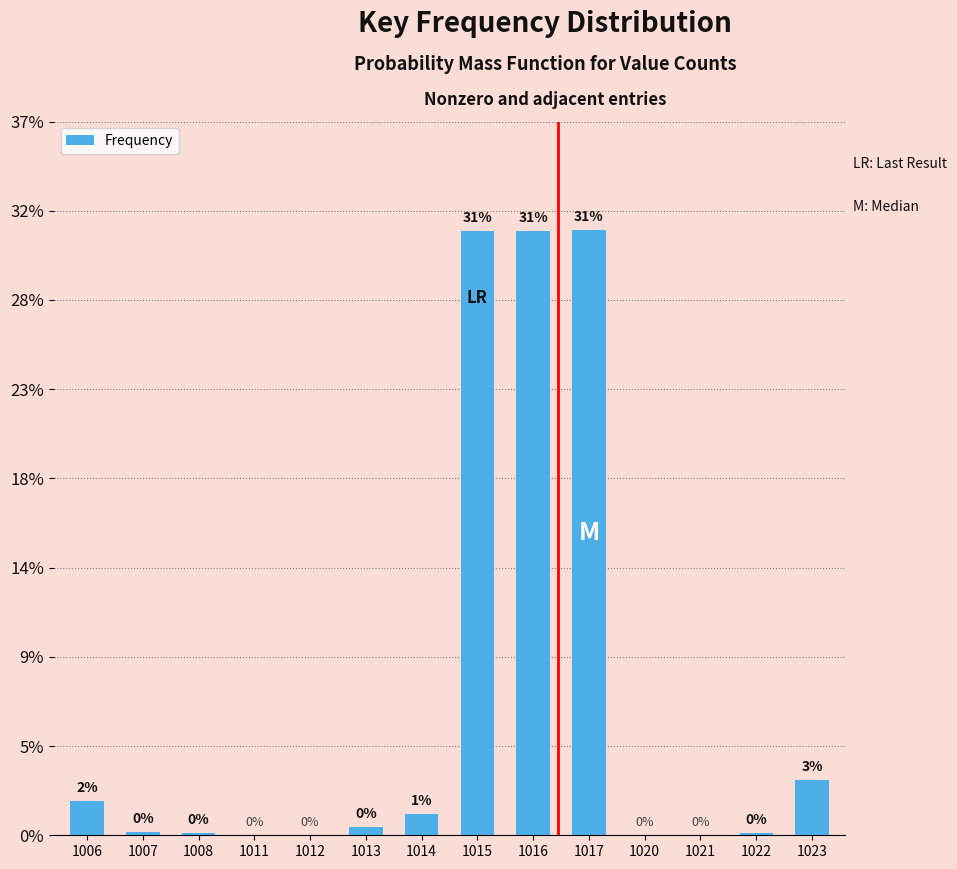

Are the bars horizontal?

No